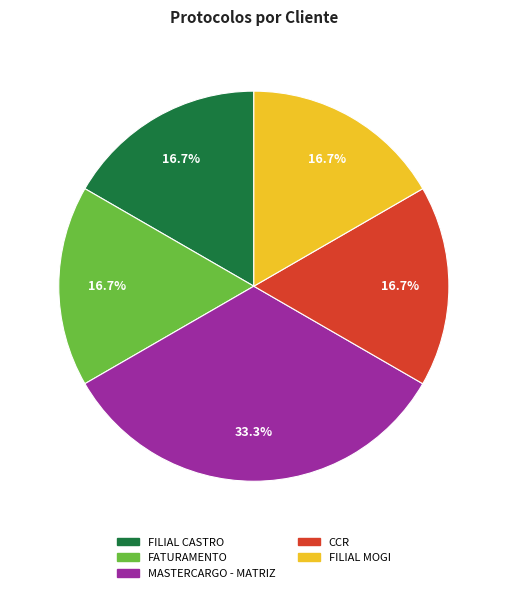

Count the number of slices in the pie.

5